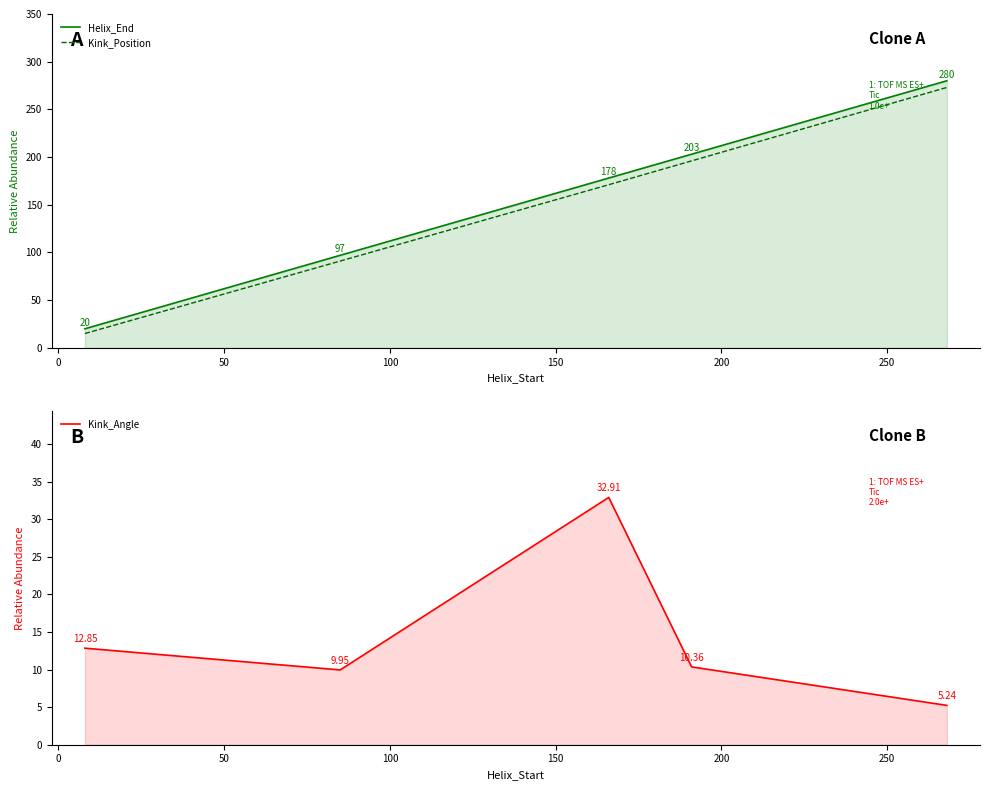

What is the sum of the Kink_Position values at 0 and 150?

364.0